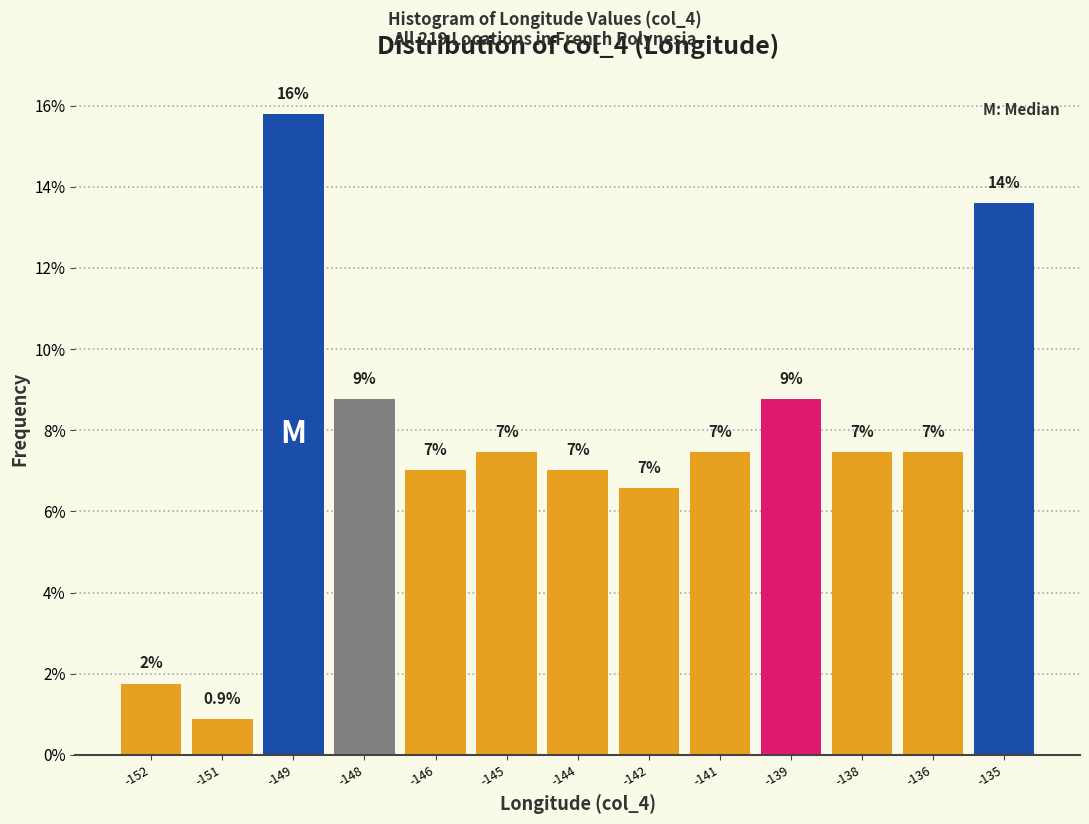

What is the value of the 2nd bar from the left?

0.9